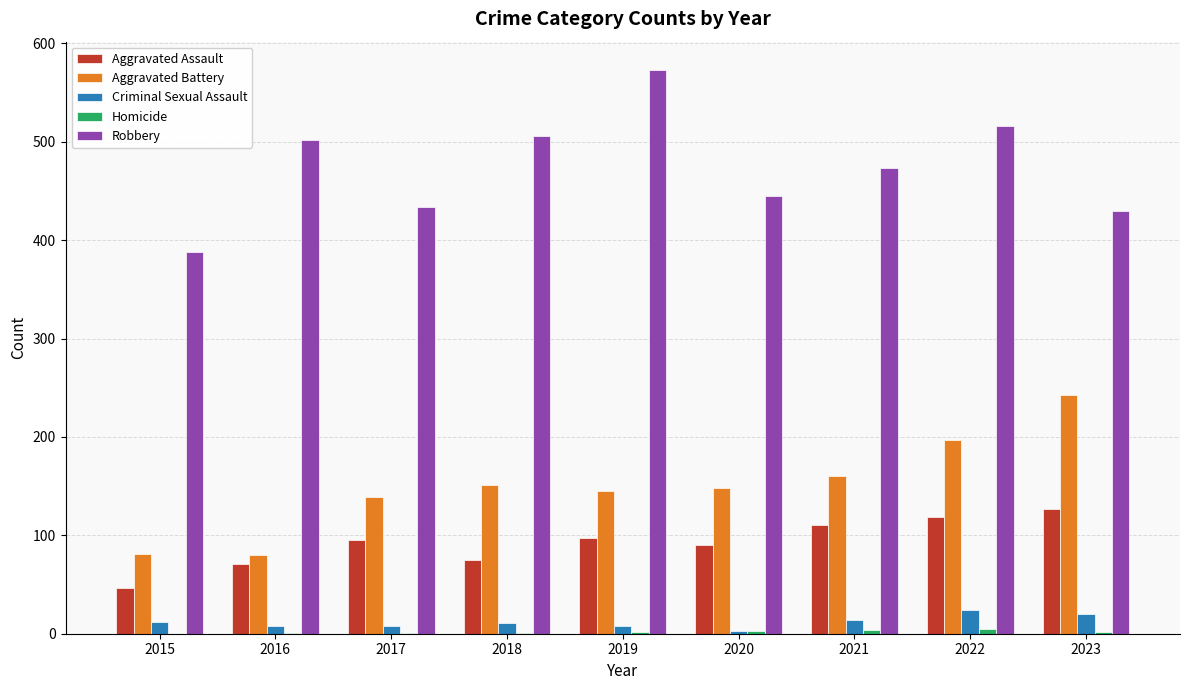

Which series has the largest total across all categories?

Robbery